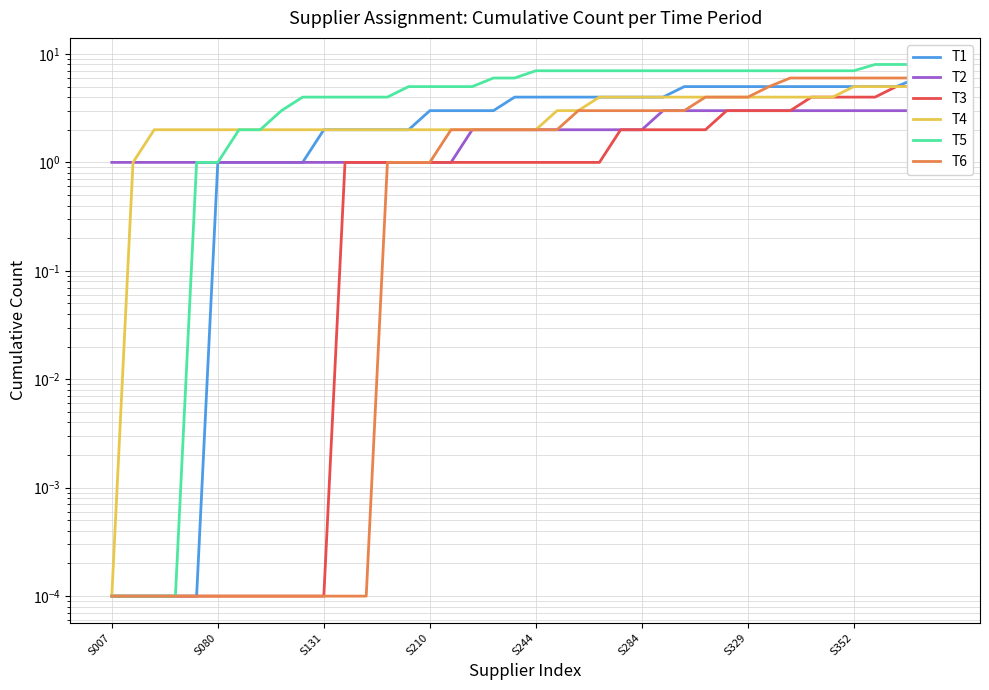

True or false: T5 and T3 cross at least once.

False